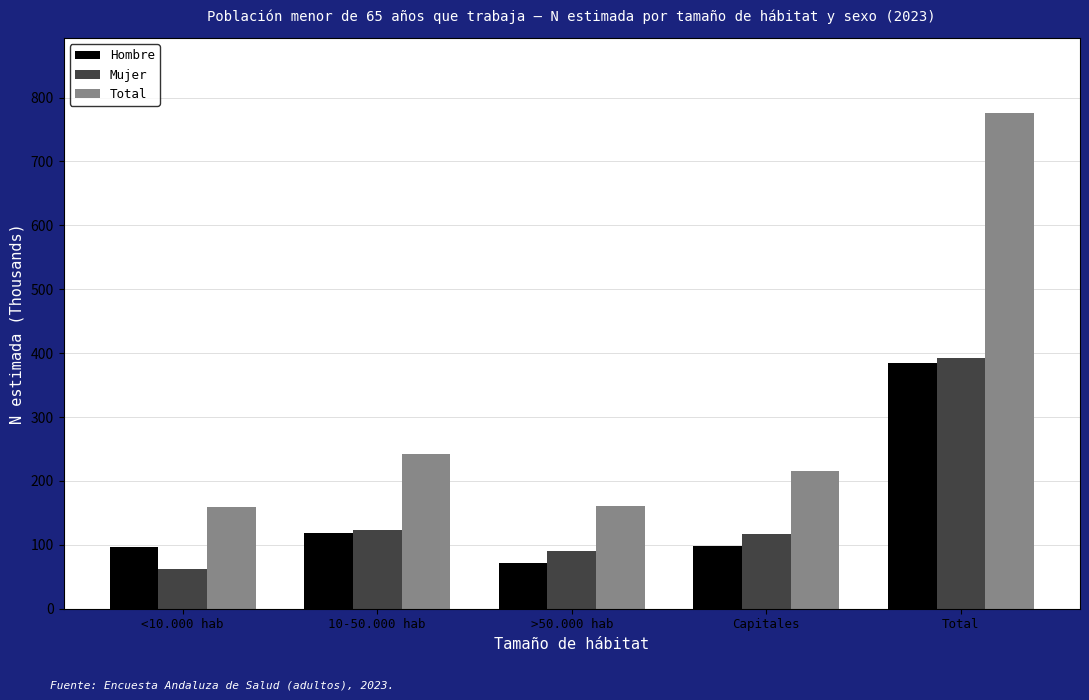

True or false: Total has a value of 59.6 at <10.000 hab.

False